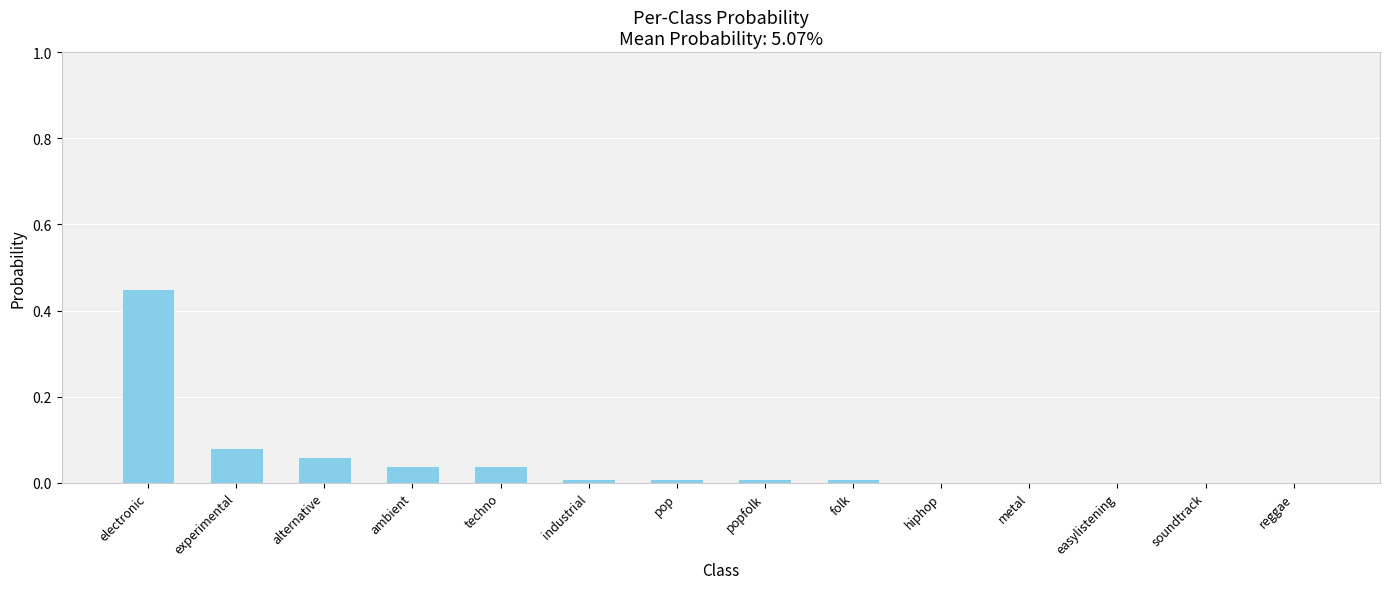

How many series are shown in this chart?

1